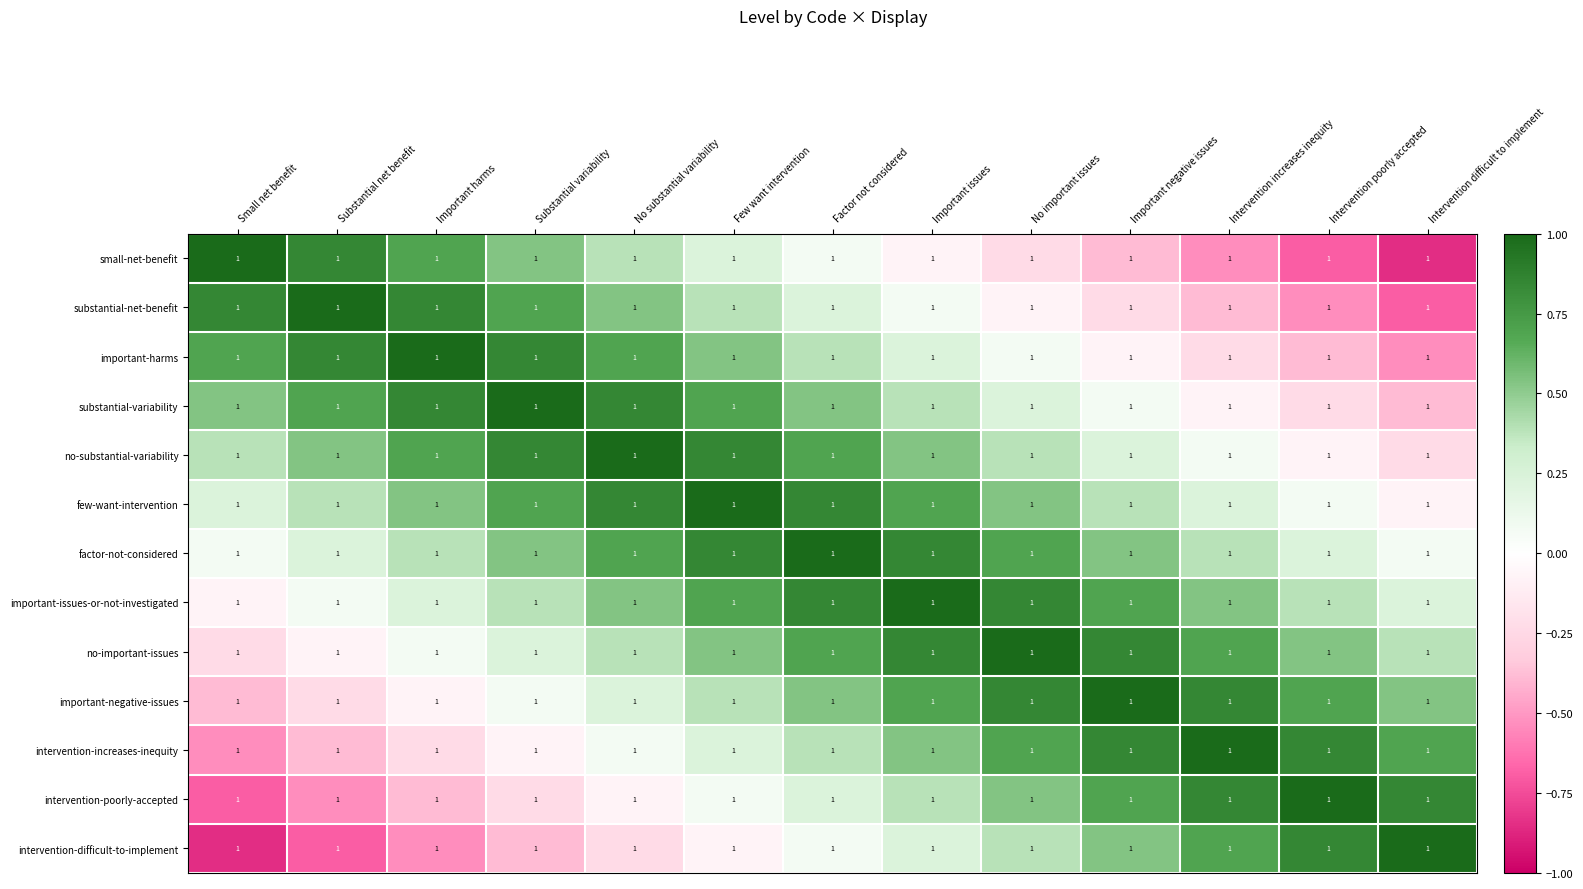

Which category has the highest value across all series?

Small net benefit